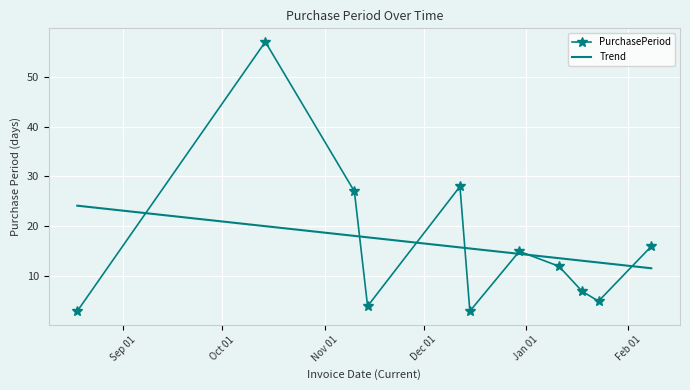

Which series has the widest spread of values?

PurchasePeriod